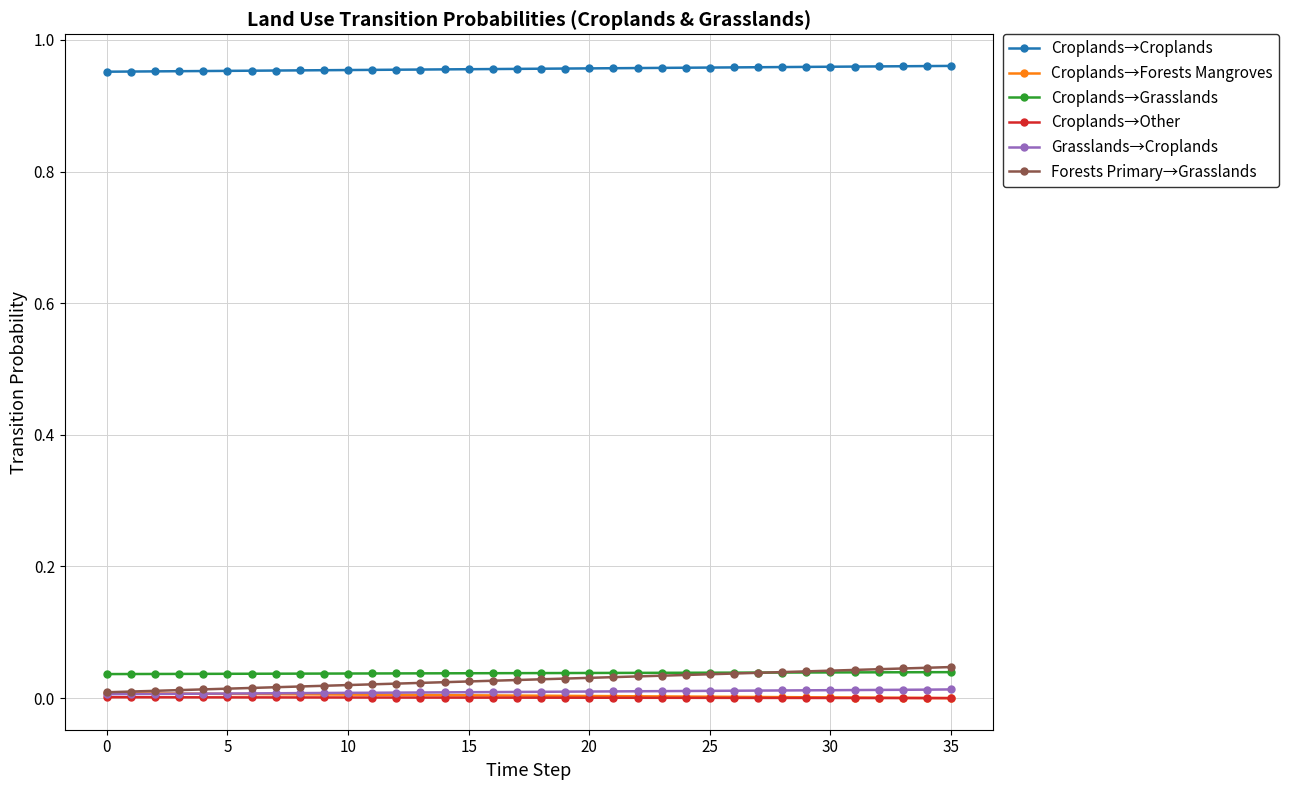

Does the chart display data point markers on the line(s)?

Yes